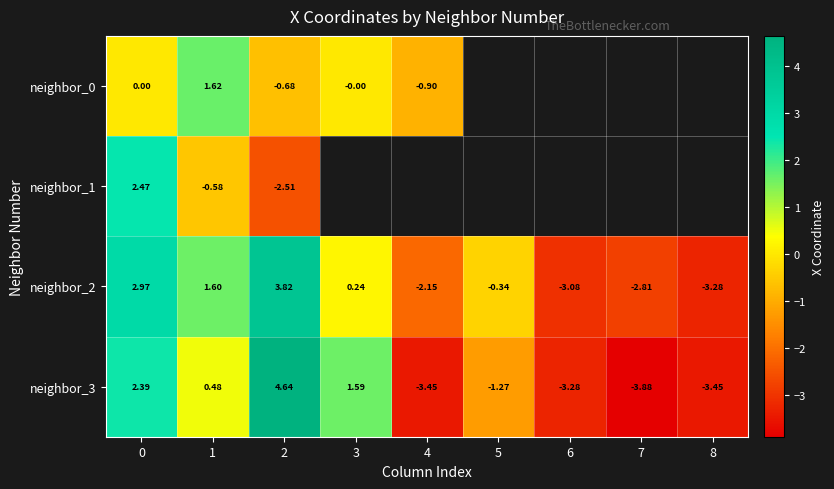

Rank the categories by neighbor_1 value from lowest to highest.

2, 3, 4, 5, 6, 7, 8, 1, 0